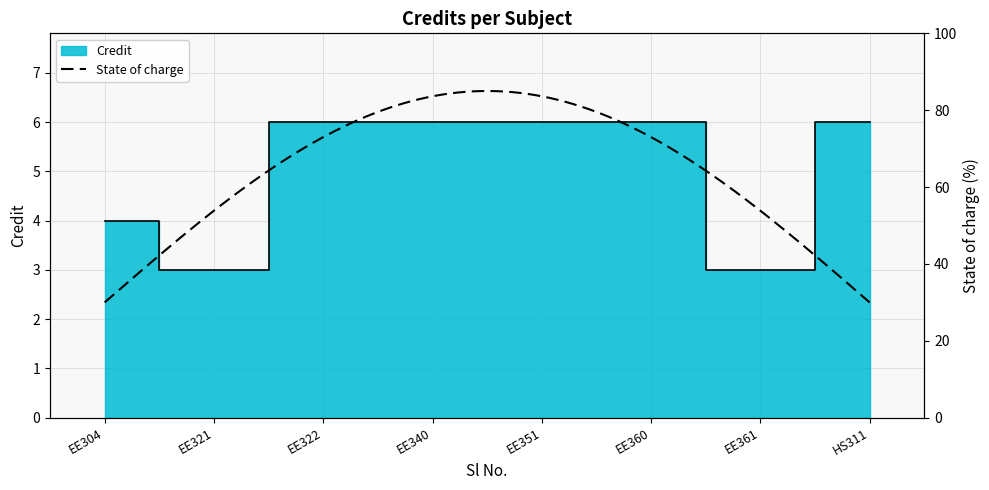

What is the ratio of the value at EE321 to the value at HS311?

0.5